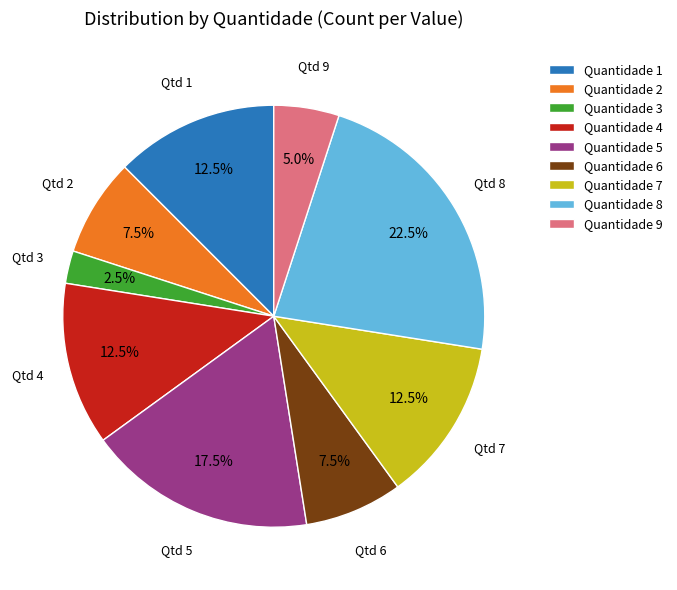

Approximately how many times larger is the value at Quantidade 7 compared to Quantidade 3?

5.0